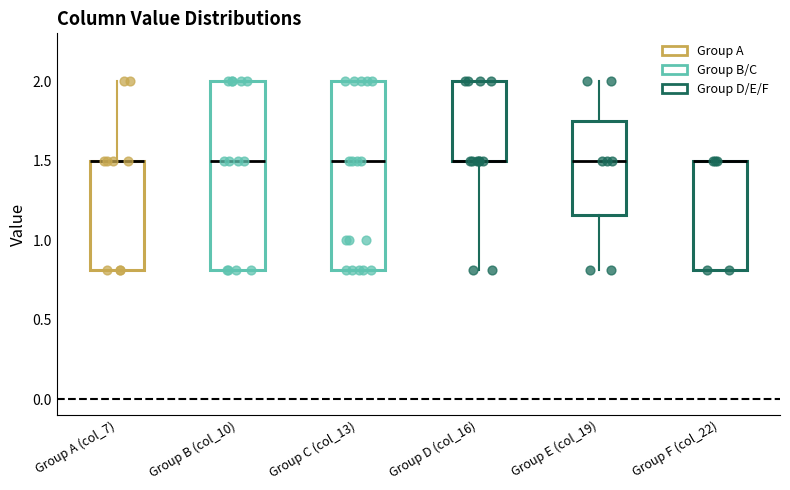

Reading left to right, transcribe this box plot: for each box, give where its median line is, the range the box spans, and where its two whiskers end, as read against the y-axis. The values are not printed on the chart, so give them approximately, as read against the axis.

Group A (col_7): median 1.50 (drawn on the box's upper edge), box 0.80 to 1.50, whiskers 0.80 to 2.00
Group B (col_10): median 1.50, box 0.80 to 2.00, whiskers 0.80 to 2.00
Group C (col_13): median 1.50, box 0.80 to 2.00, whiskers 0.80 to 2.00
Group D (col_16): median 1.50 (drawn on the box's lower edge), box 1.50 to 2.00, whiskers 0.80 to 2.00
Group E (col_19): median 1.50, box 1.15 to 1.75, whiskers 0.80 to 2.00
Group F (col_22): median 1.50 (drawn on the box's upper edge), box 0.80 to 1.50, whiskers 0.80 to 1.50